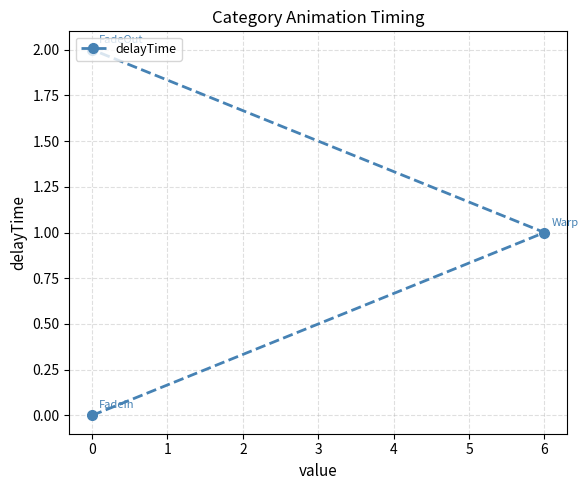

Approximately how many times larger is the value at 0 compared to 6?

2.0